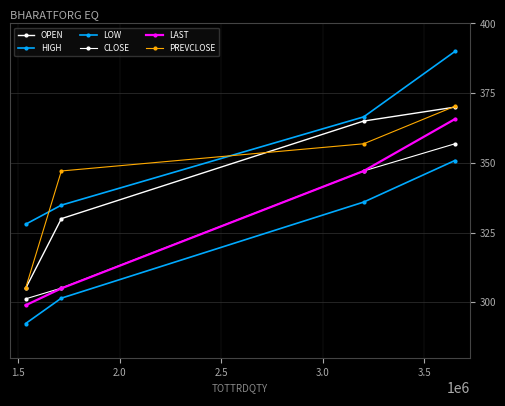

Reading left to right, transcribe all the data shown in this chart.

OPEN: 305.0	330.0	365.0	370.0
HIGH: 328.0	334.9	366.5	389.9
LOW: 292.4	301.5	335.9	350.9
CLOSE: 301.2	305.1	347.1	356.9
LAST: 298.9	305.0	347.1	365.7
PREVCLOSE: 305.1	347.1	356.9	370.3